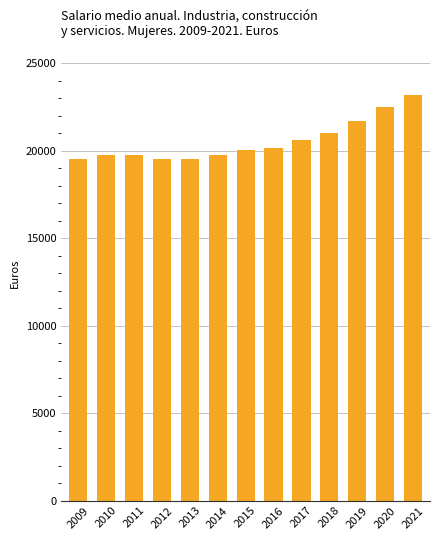

What is the value of the 1st bar from the left?

19502.0